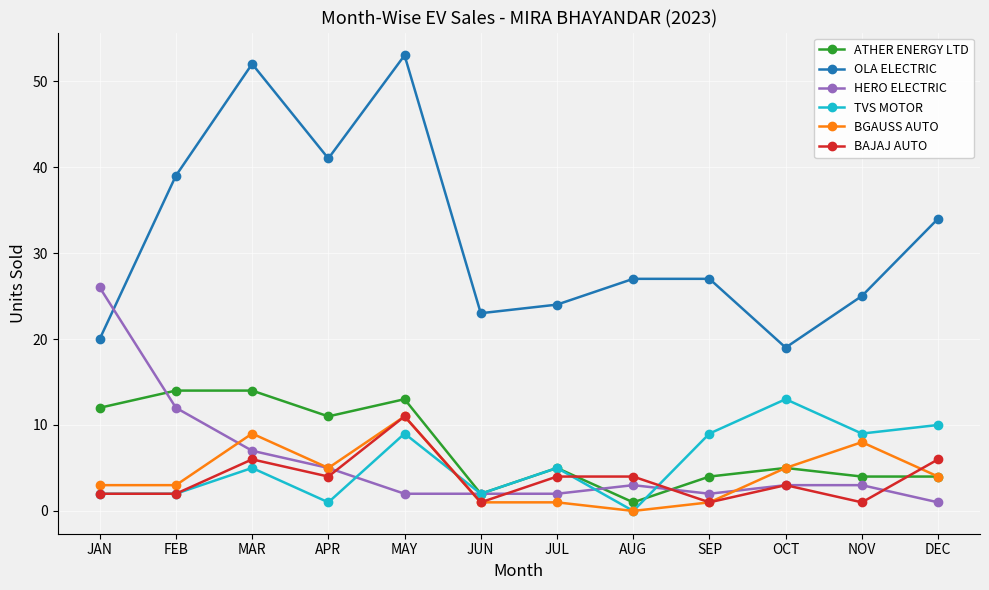

Which category has the highest value in the OLA ELECTRIC series?

MAY